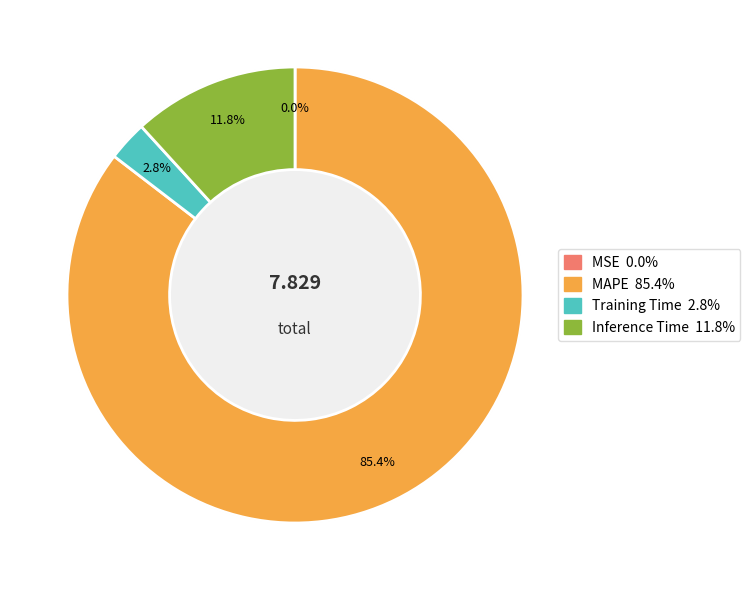

True or false: Inference Time accounts for 3% of the total.

False